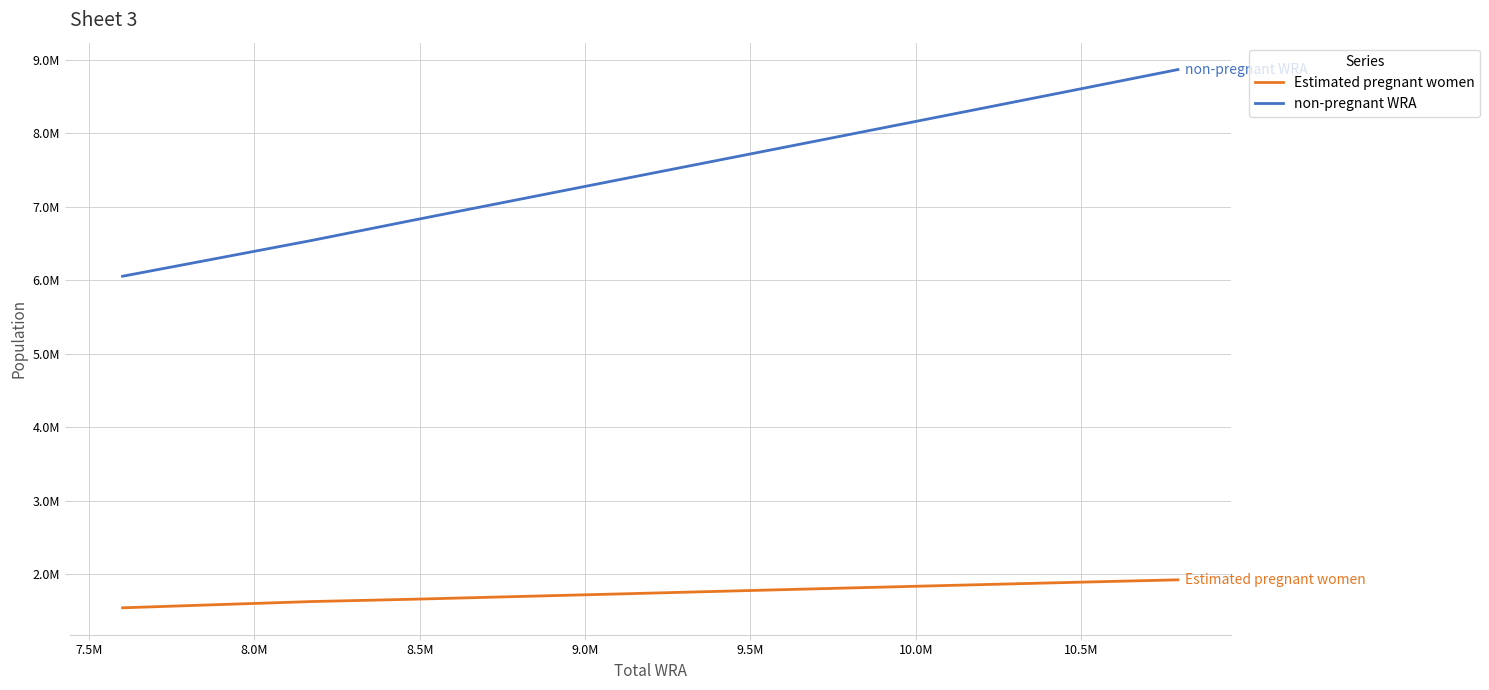

What are all the series names shown in the legend?

Estimated pregnant women, non-pregnant WRA